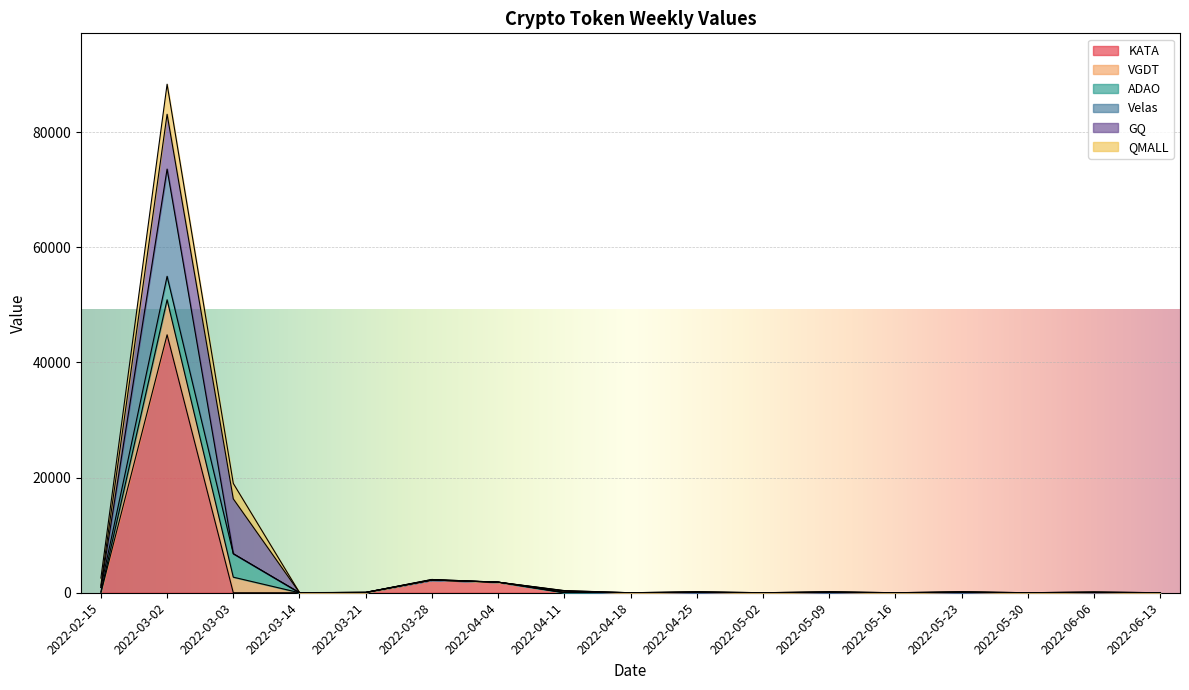

At which category is the sum across all series the highest?

2022-03-02